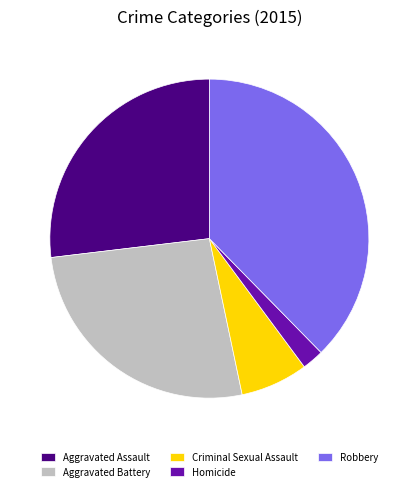

Which has a higher value, Criminal Sexual Assault or Aggravated Battery?

Aggravated Battery